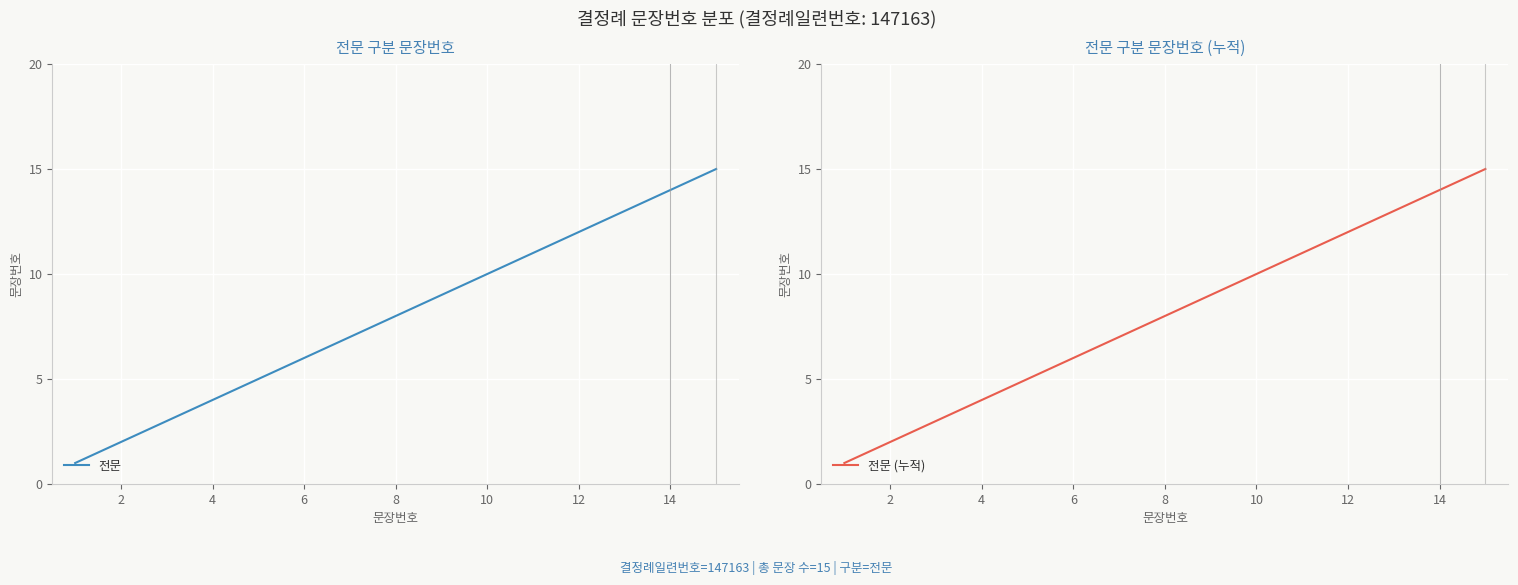

True or false: 전문 has a value of 4 at 12.

False